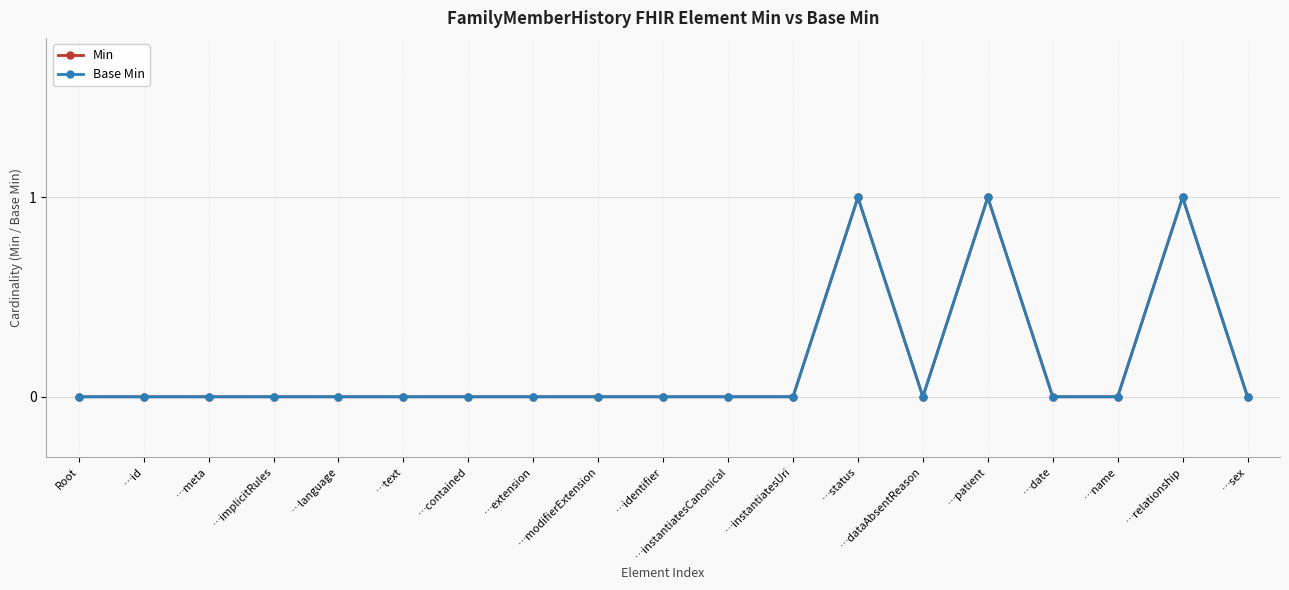

Does the chart have visible grid lines?

Yes